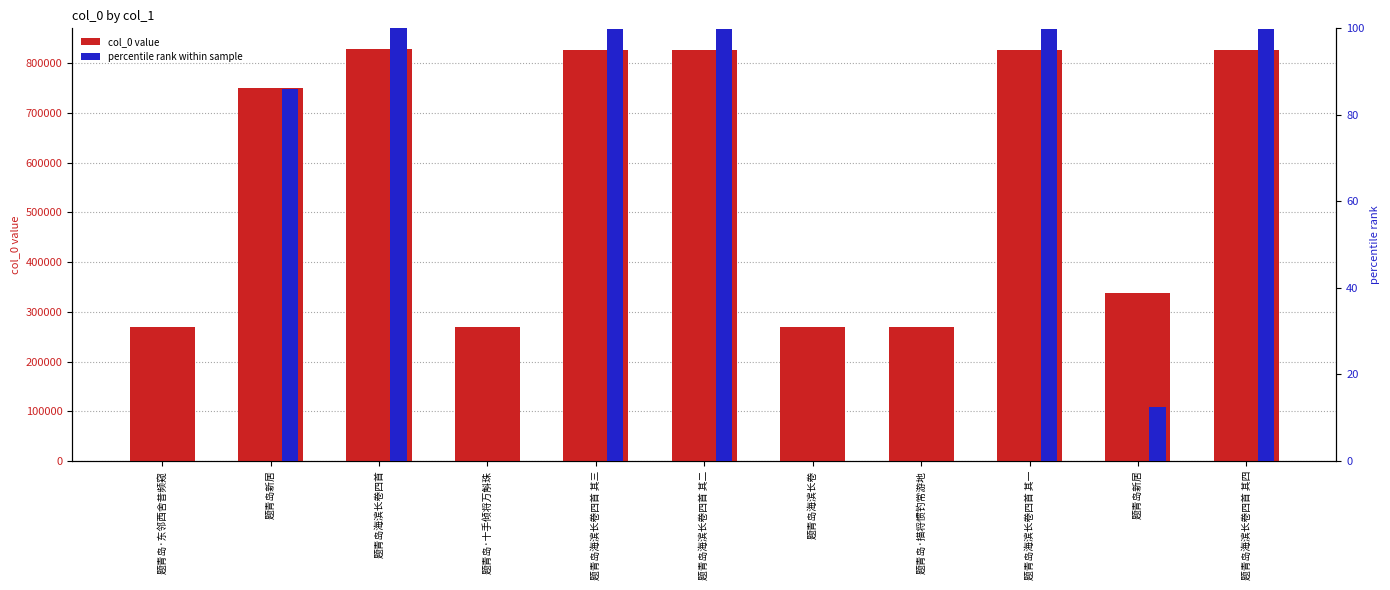

Reading left to right, transcribe all the data shown in this chart.

col_0 value: 题青岛·东邻西舍昔频窥=269191.0	题青岛新居=751043.0	题青岛海滨长卷四首=829140.0	题青岛·十手倾将万斛珠=269190.0	题青岛海滨长卷四首 其三=827847.0	题青岛海滨长卷四首 其二=827846.0	题青岛海滨长卷=269189.0	题青岛·描将惯钓常游地=269192.0	题青岛海滨长卷四首 其一=827845.0	题青岛新居=338910.0	题青岛海滨长卷四首 其四=827848.0
percentile rank: 题青岛·东邻西舍昔频窥=0.0	题青岛新居=86.1	题青岛海滨长卷四首=100.0	题青岛·十手倾将万斛珠=0.0	题青岛海滨长卷四首 其三=99.8	题青岛海滨长卷四首 其二=99.8	题青岛海滨长卷=0.0	题青岛·描将惯钓常游地=0.0	题青岛海滨长卷四首 其一=99.8	题青岛新居=12.5	题青岛海滨长卷四首 其四=99.8